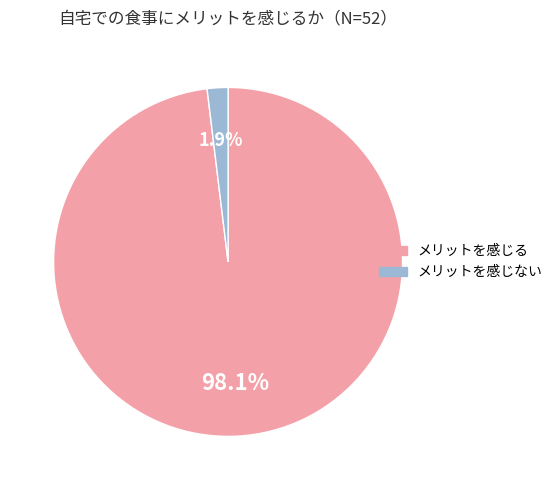

Is there any slice that represents more than half of the pie?

Yes